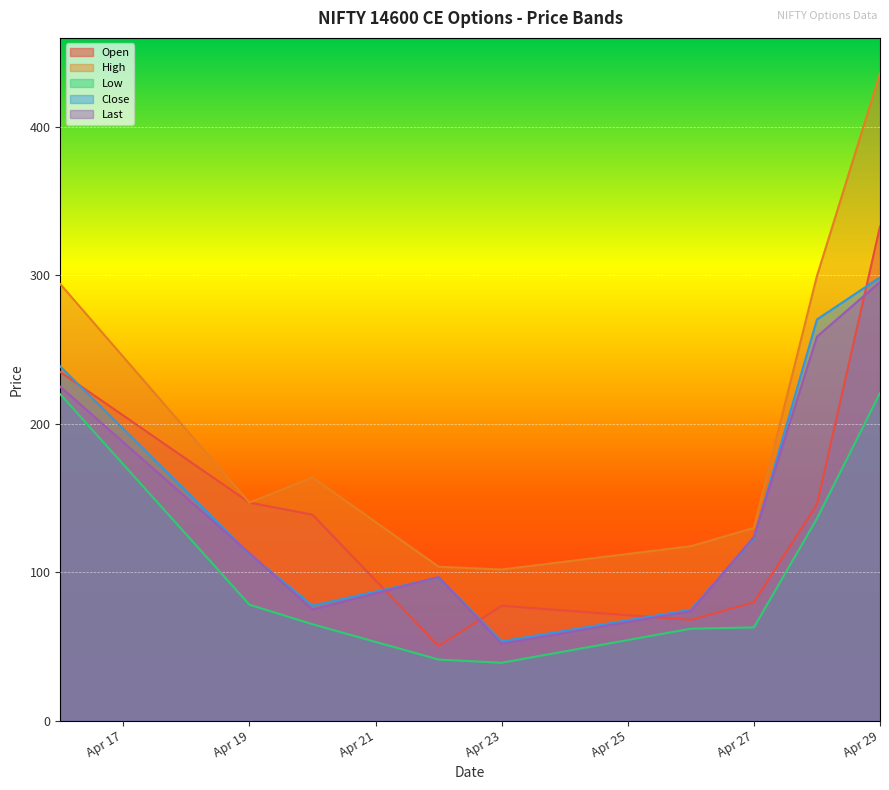

How many values in the High series are below 147?

4